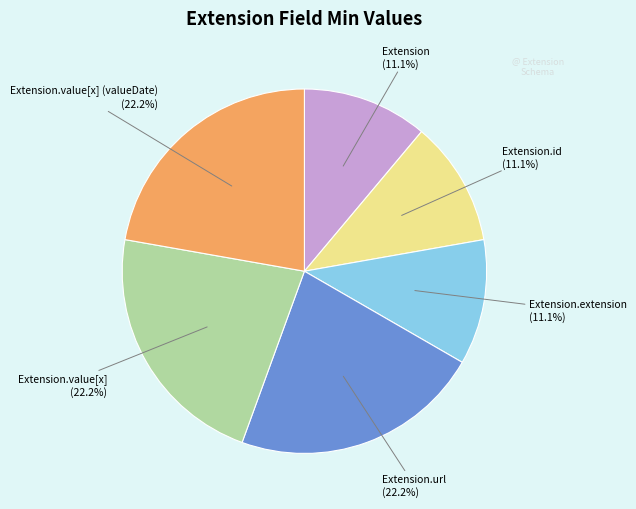

Does any single category account for the majority?

No